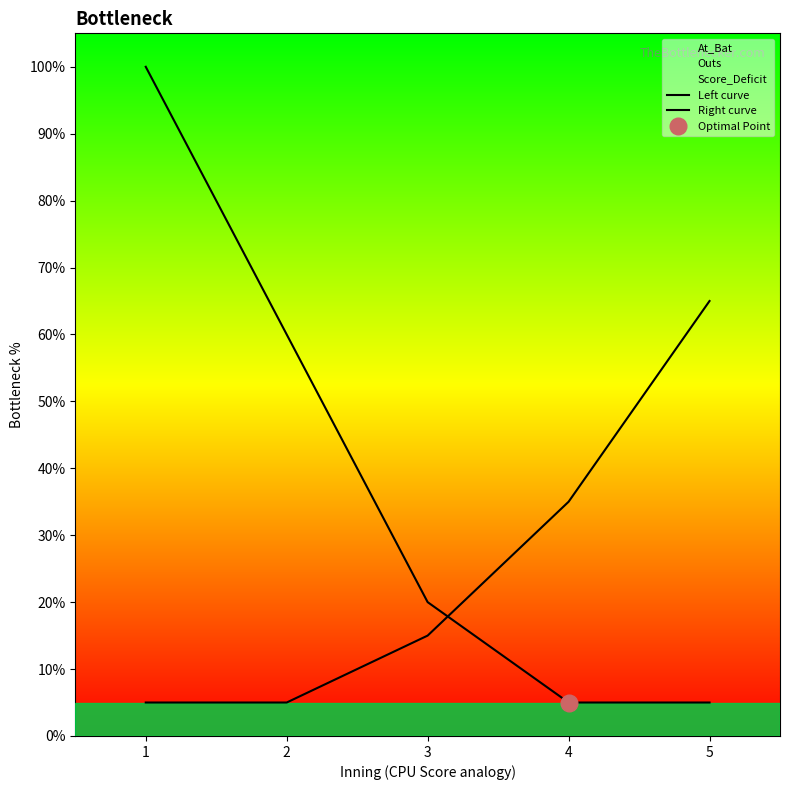

Rank the categories by Right curve value from lowest to highest.

1, 2, 3, 4, 5